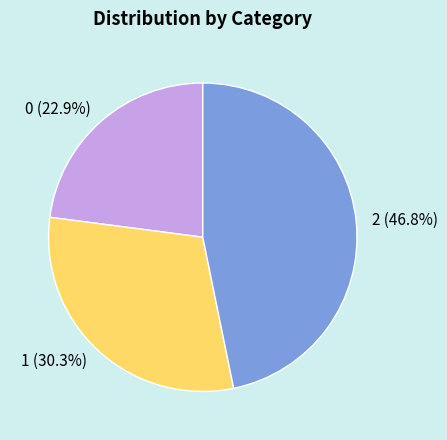

Do 2 and 1 together represent more than half of the pie?

Yes